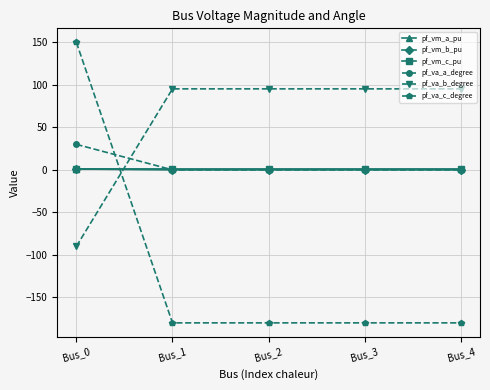

Is this an area chart (filled region under the line)?

No